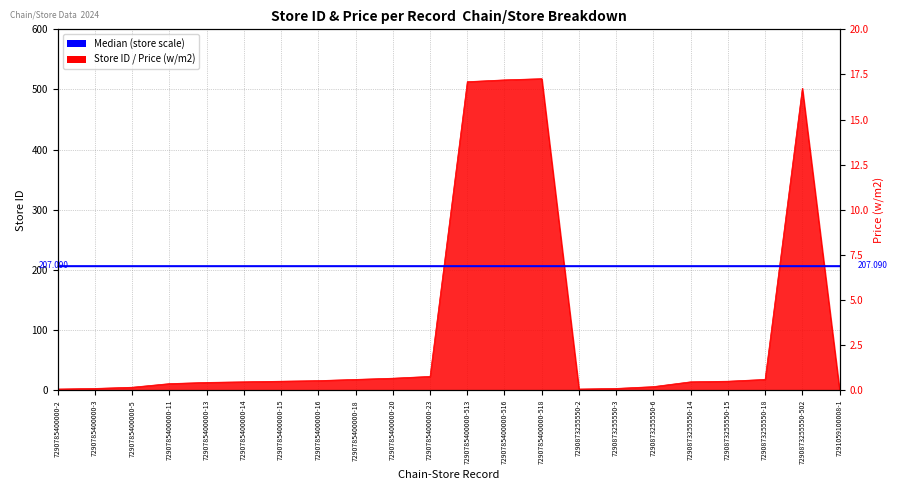

How many lines are shown in the chart?

1